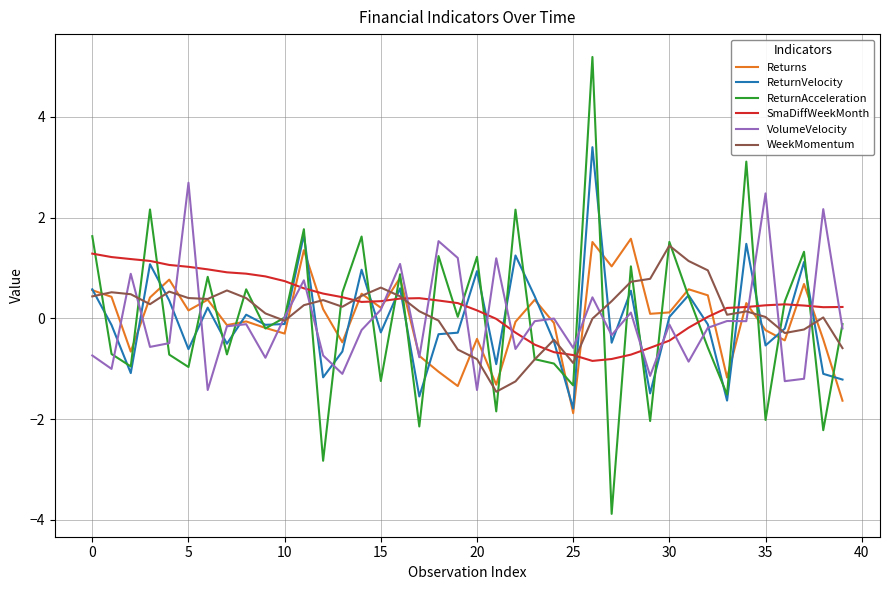

What is the maximum value for Returns?

1.6